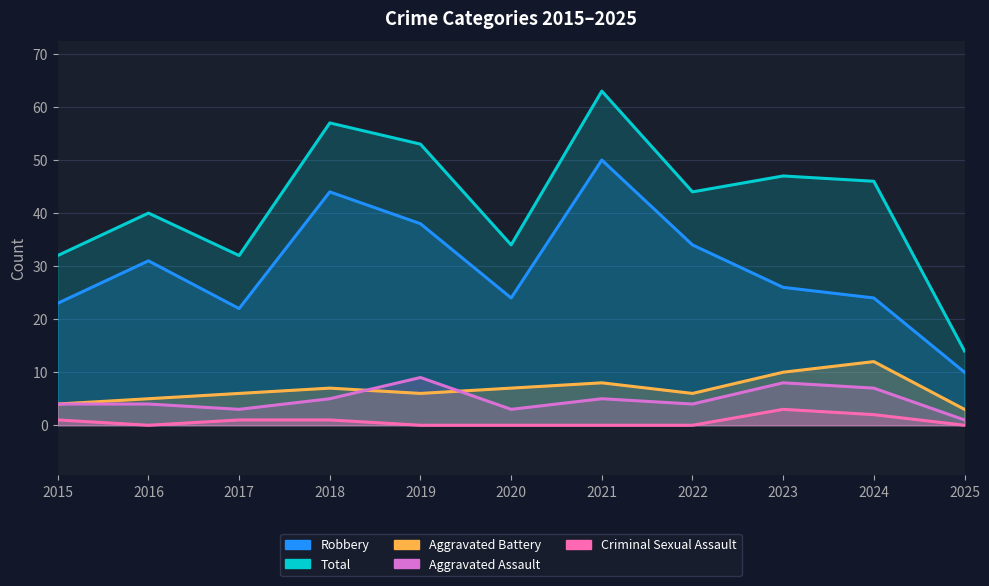

At how many categories does at least one series exceed 49?

3